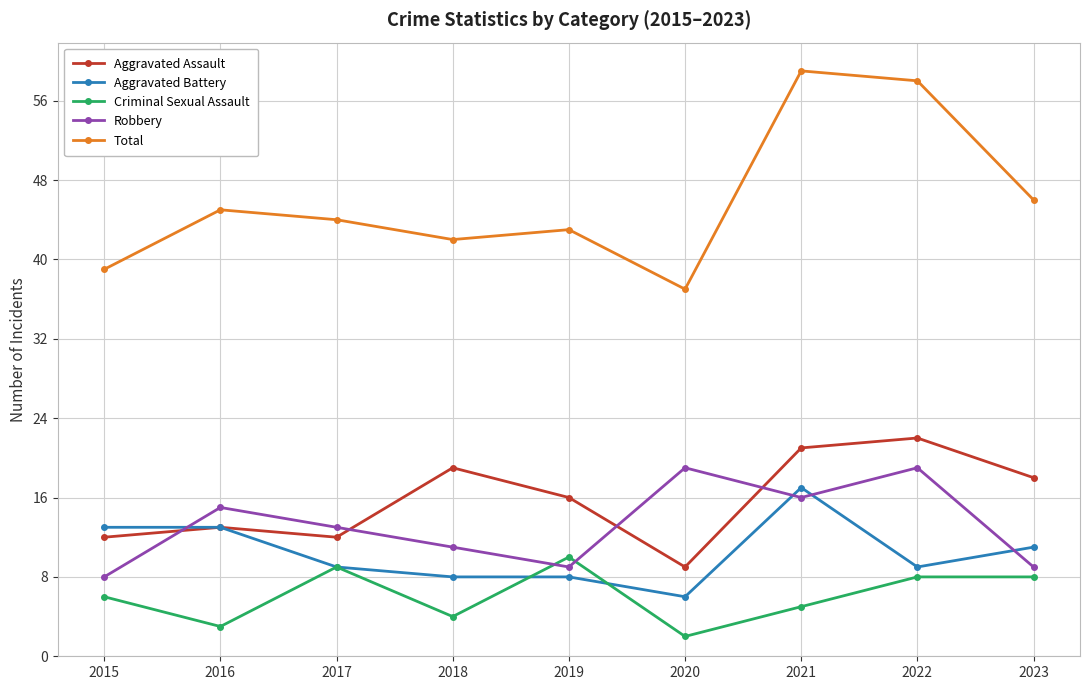

Rank the series by their maximum value, from lowest to highest.

Criminal Sexual Assault, Aggravated Battery, Robbery, Aggravated Assault, Total